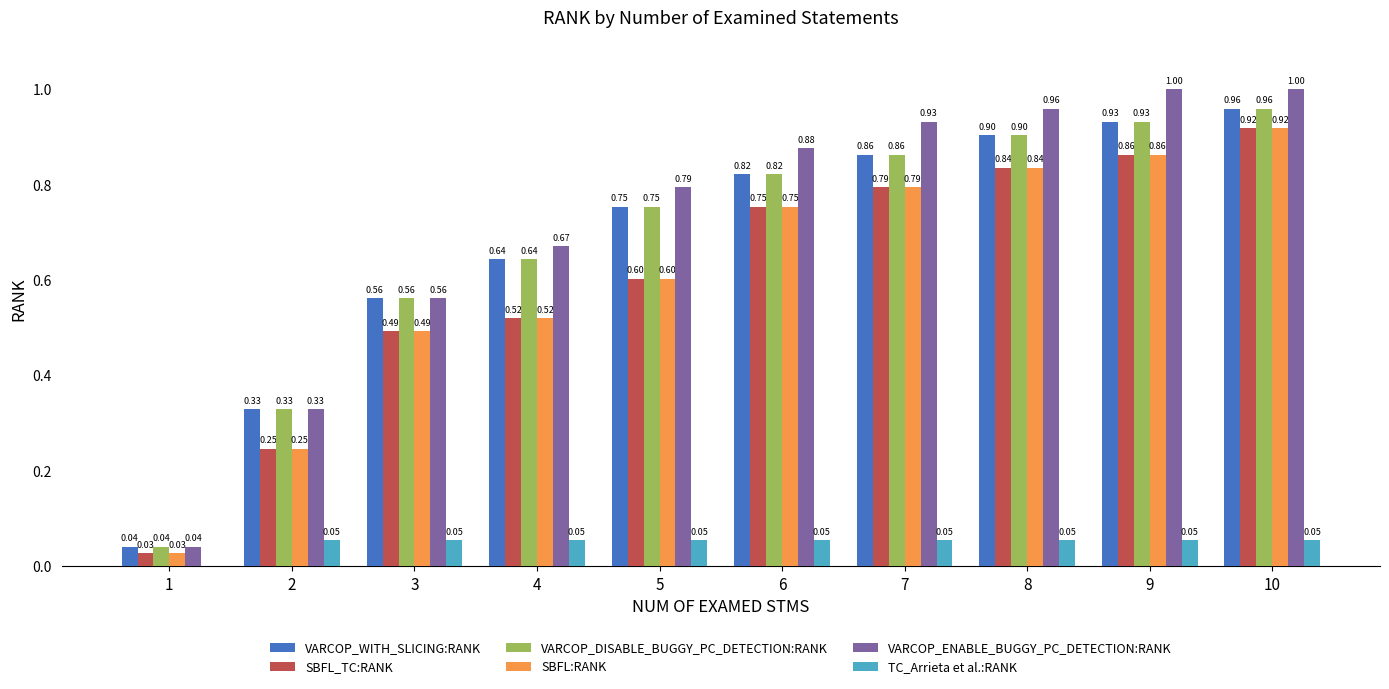

At which category is the sum across all series the highest?

10